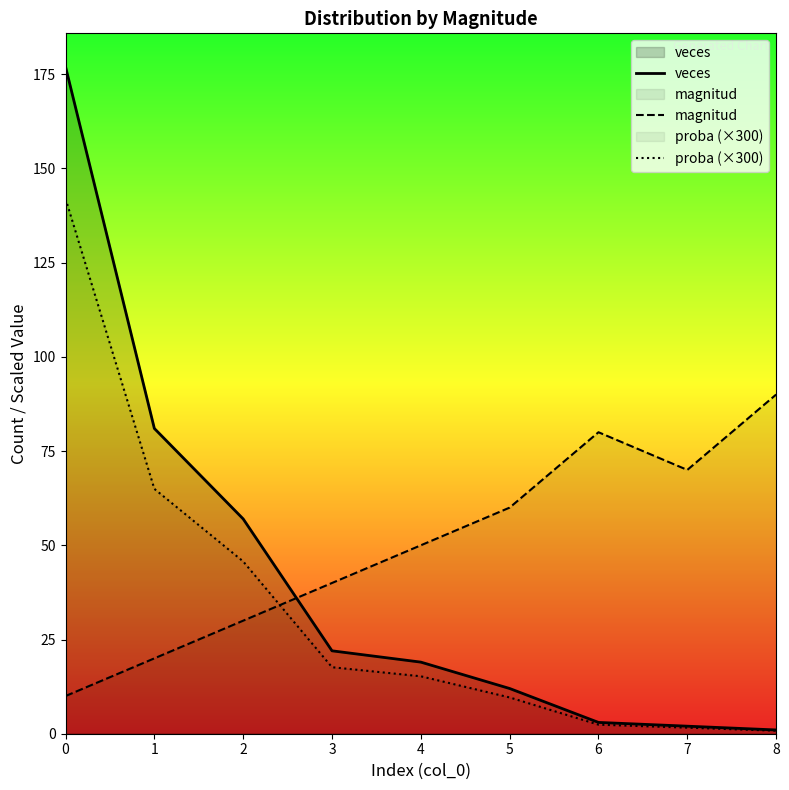

Reading left to right, list all the values displayed in this chart.

veces: 177.0	81.0	57.0	22.0	19.0	12.0	3.0	2.0	1.0
magnitud: 10.0	20.0	30.0	40.0	50.0	60.0	80.0	70.0	90.0
proba (×300): 142.0	65.0	45.7	17.6	15.2	9.6	2.4	1.6	0.8